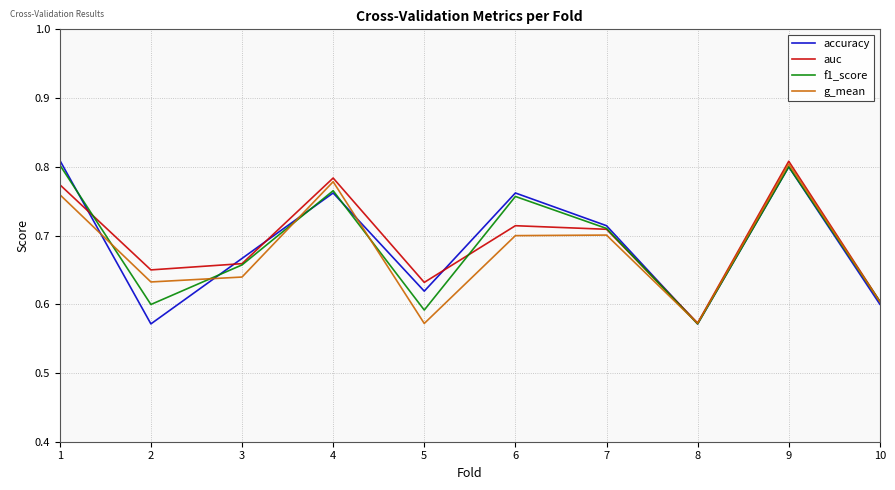

At which label is auc closest to 0?

8